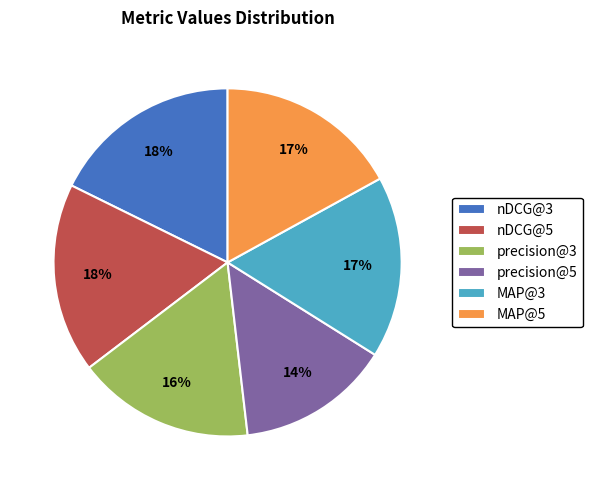

To the nearest percent, what is the combined percentage of precision@3 and nDCG@5?

34%